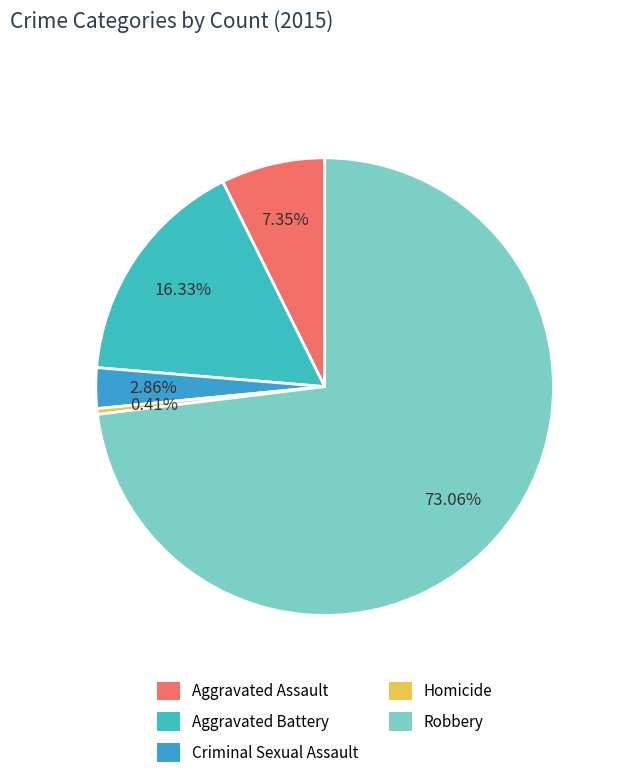

What is the change in value from Aggravated Assault to Criminal Sexual Assault?

-11